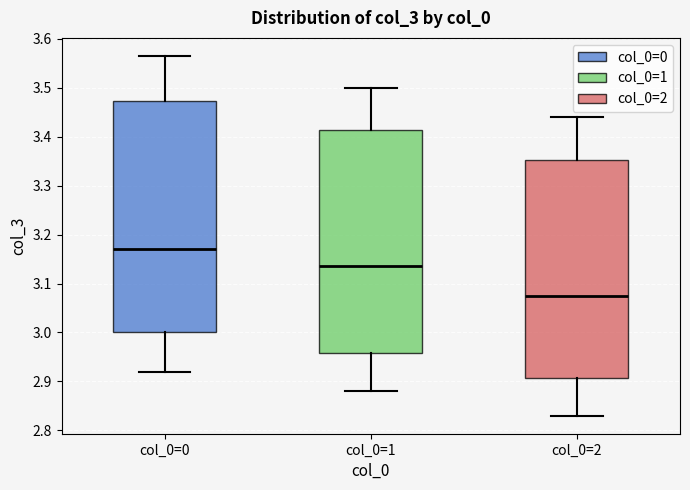

Where does the lower whisker of the box for col_0=0 end on the y-axis? The values are not printed on the chart, so give them approximately, as read against the axis.

2.92